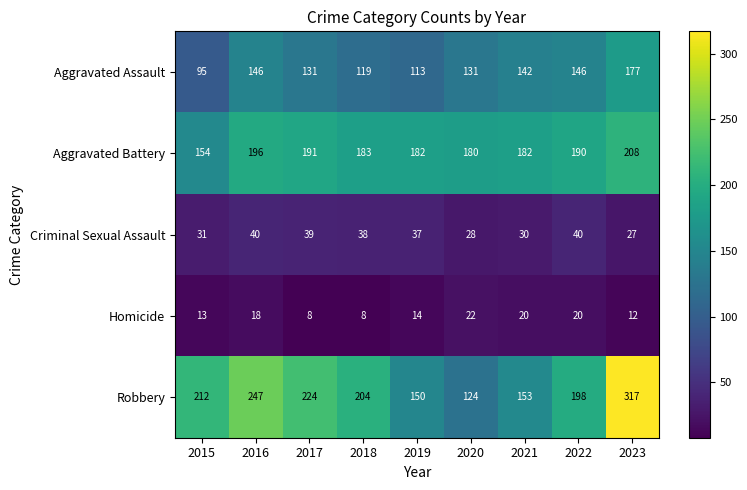

Which series has the widest spread of values?

Robbery